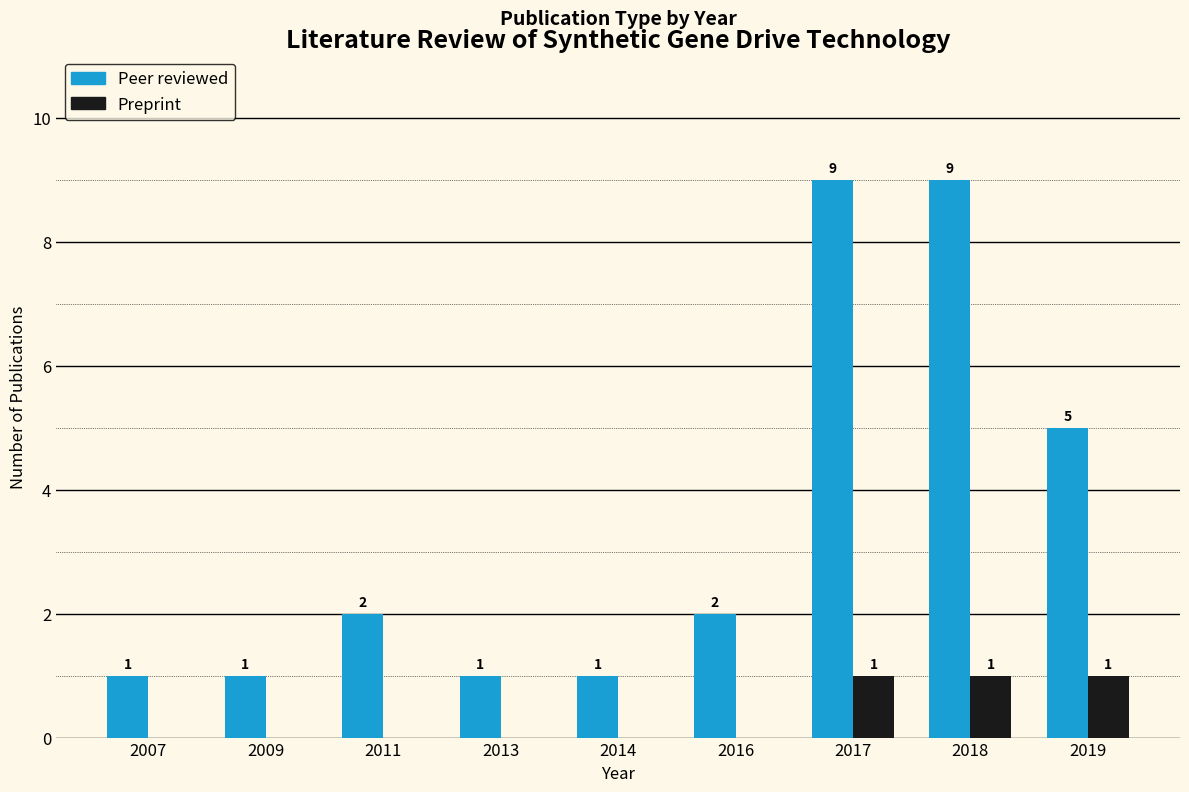

Is the value of Peer reviewed at 2017 greater than the value of Preprint at 2007?

Yes